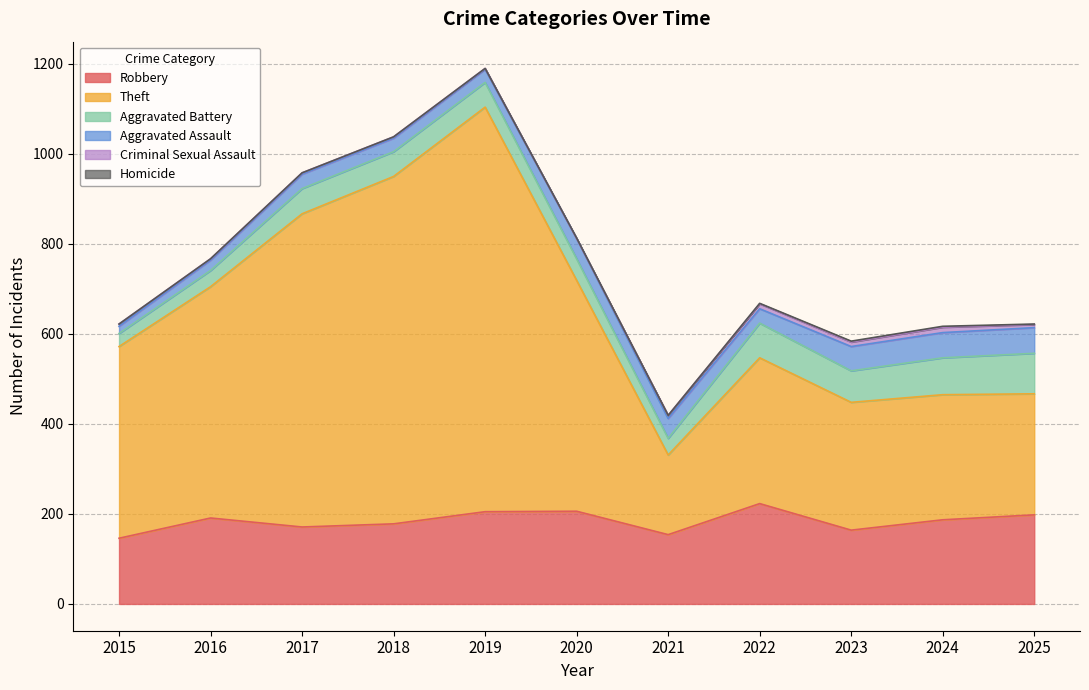

Reading left to right, extract all data points from this chart.

Robbery: 2015=146	2016=191	2017=171	2018=178	2019=205	2020=206	2021=154	2022=223	2023=164	2024=187	2025=198
Theft: 2015=426	2016=514	2017=696	2018=772	2019=899	2020=513	2021=177	2022=324	2023=284	2024=278	2025=269
Aggravated Battery: 2015=29	2016=36	2017=56	2018=55	2019=55	2020=48	2021=37	2022=77	2023=70	2024=82	2025=90
Aggravated Assault: 2015=16	2016=23	2017=32	2018=30	2019=29	2020=45	2021=44	2022=32	2023=54	2024=56	2025=57
Criminal Sexual Assault: 2015=5	2016=3	2017=3	2018=3	2019=2	2020=0	2021=7	2022=11	2023=10	2024=12	2025=7
Homicide: 2015=0	2016=0	2017=0	2018=0	2019=0	2020=1	2021=0	2022=1	2023=2	2024=2	2025=1